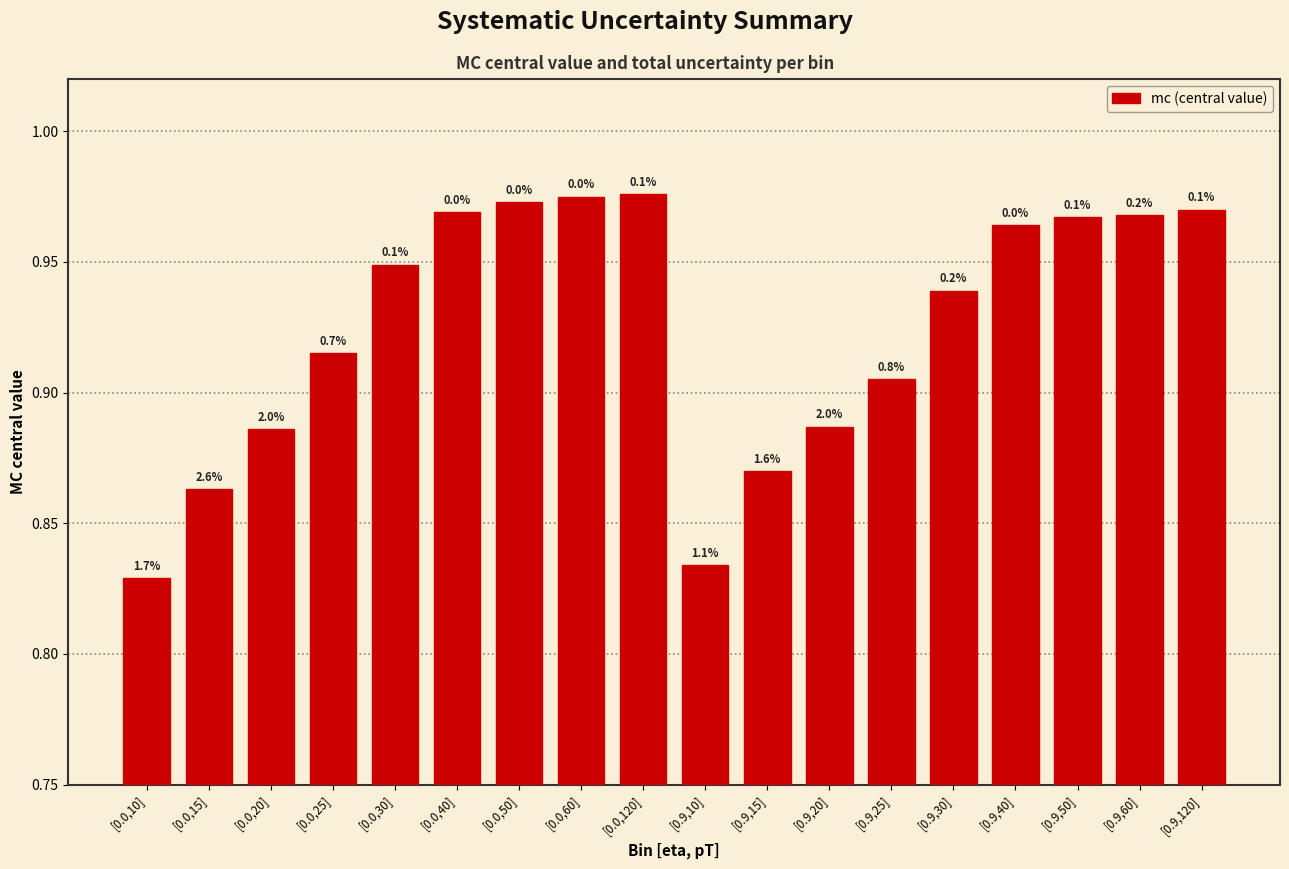

True or false: the data shows 0.9 at [0.0,20].

True